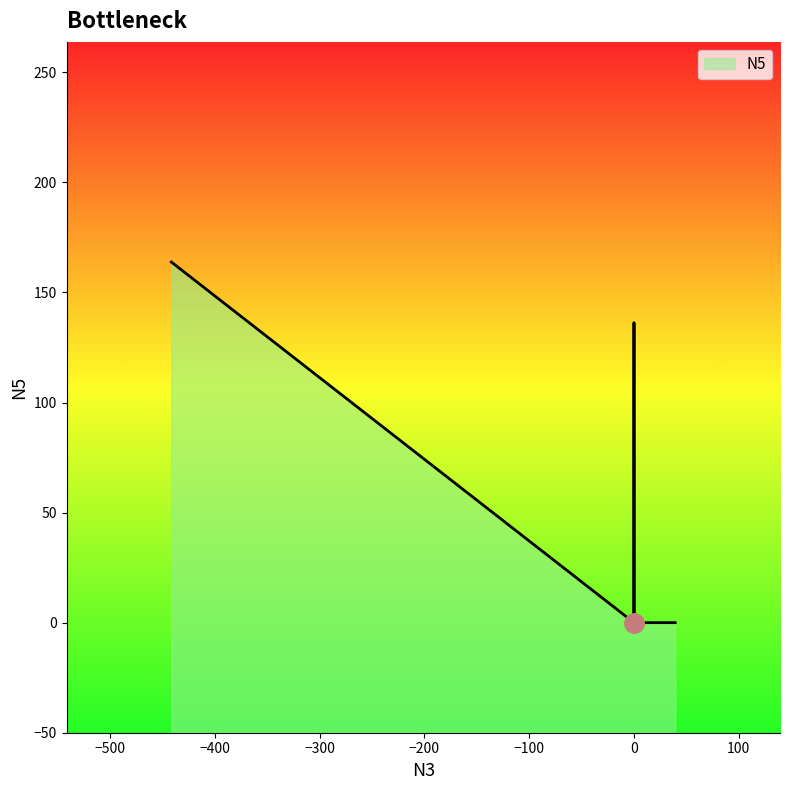

Is it true that the value at 0 is 0.0?

True